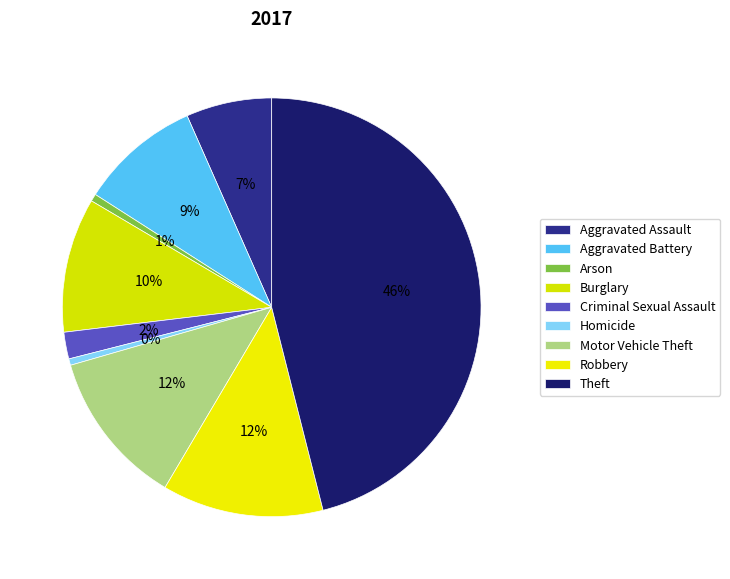

What is the largest slice in the pie chart?

Theft